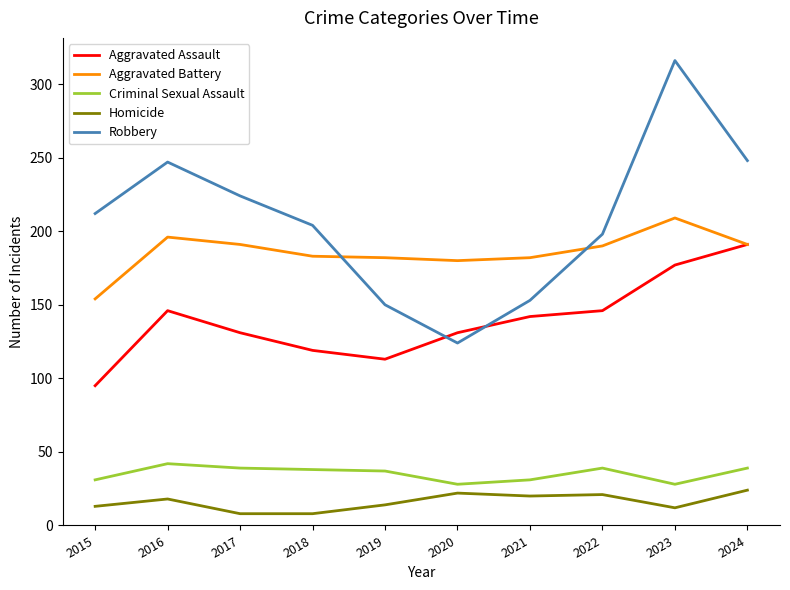

The Aggravated Assault series shows 67 at 2018. True or false?

False